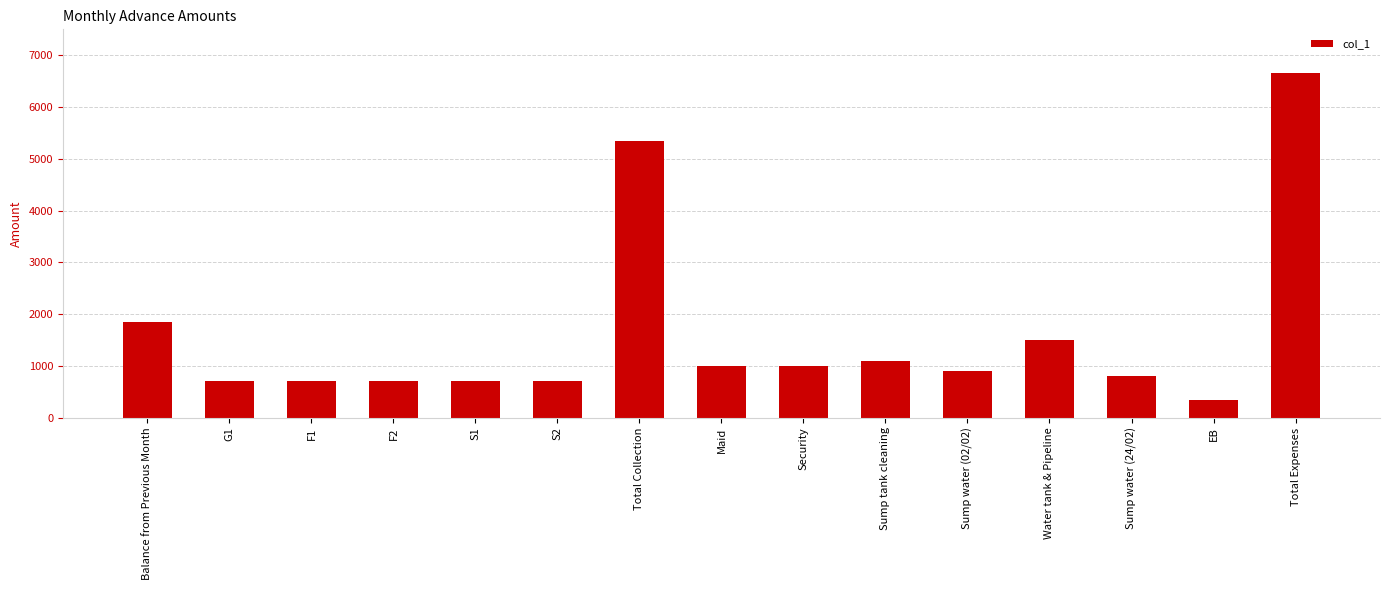

Reading right to left, list all the values displayed in this chart.

6650	350	800	1500	900	1100	1000	1000	5340	700	700	700	700	700	1840